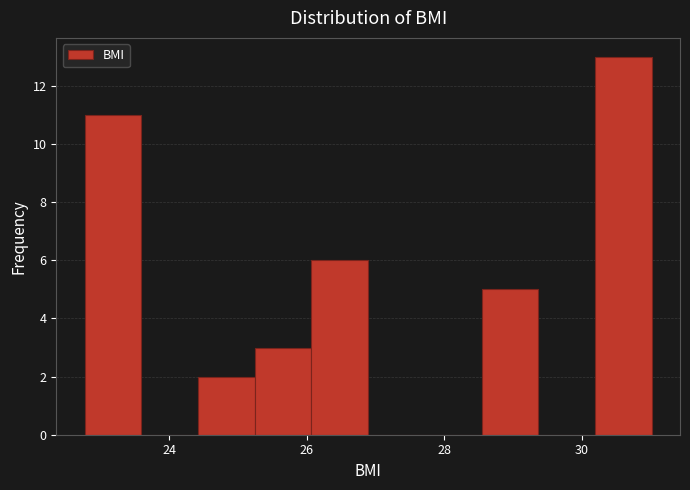

Reading left to right, list every bar in this chart as the range it spans on the x-axis followed by its height. Neither the bar edges nor the heights are printed on the chart, so give them approximately, as read against the axes.

22.8 to 23.6: 11
23.6 to 24.4: 0
24.4 to 25.2: 2
25.2 to 26.0: 3
26.0 to 26.8: 6
26.8 to 27.8: 0
27.8 to 28.6: 0
28.6 to 29.4: 5
29.4 to 30.2: 0
30.2 to 31.0: 13